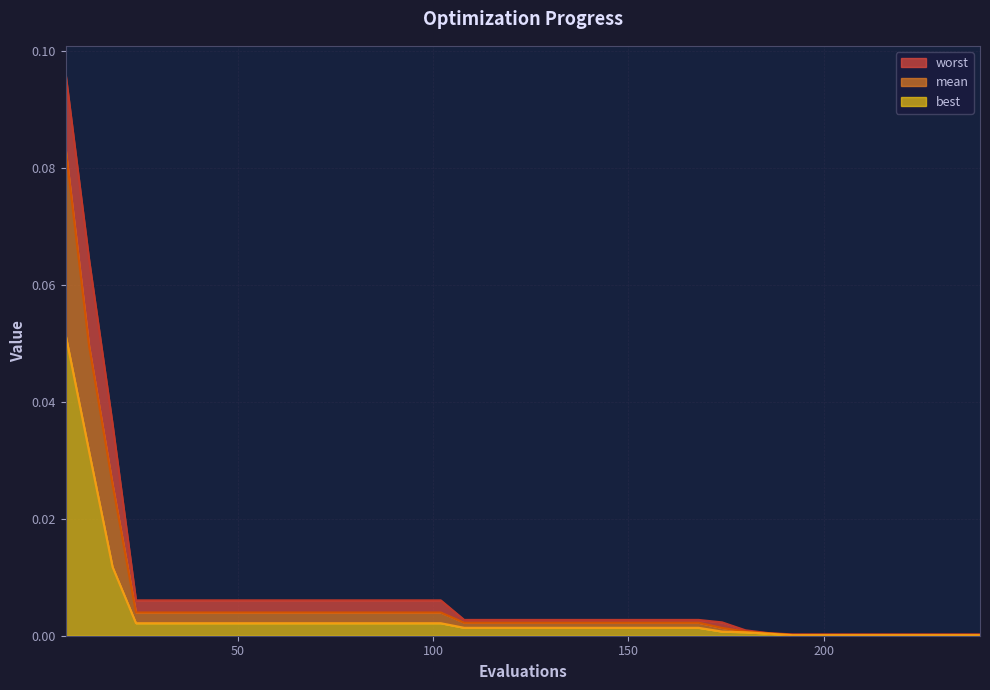

True or false: best and worst cross at least once.

False